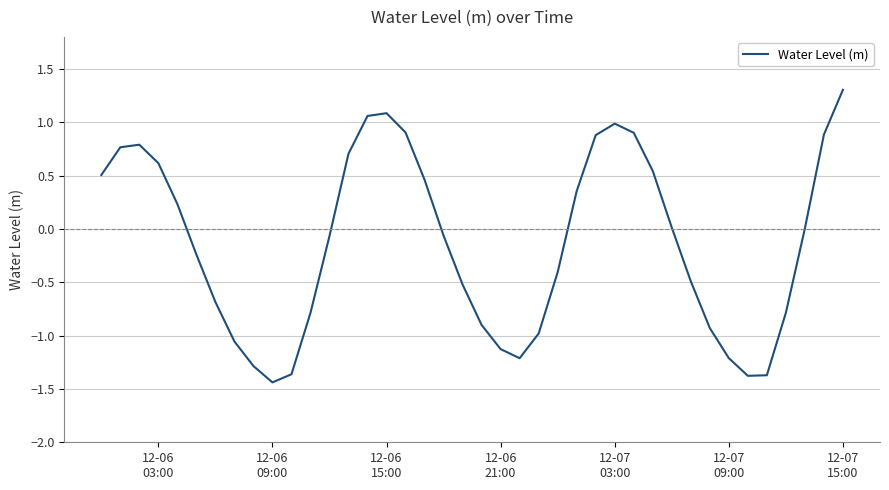

What is the difference between the maximum and minimum values?

2.7